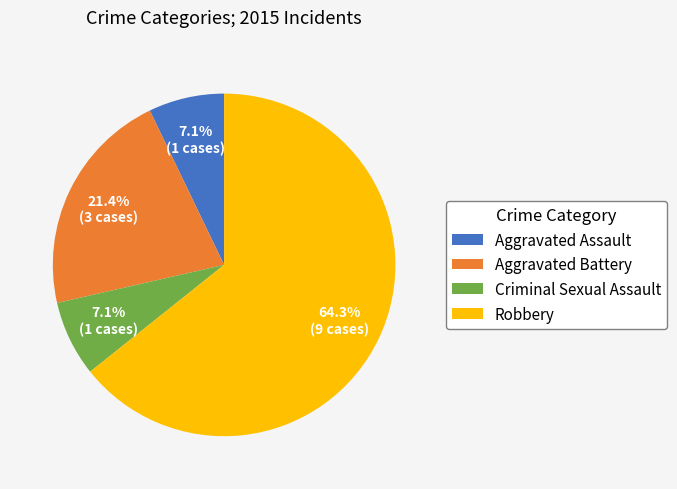

Is the sum of Robbery and Aggravated Assault greater than half?

Yes